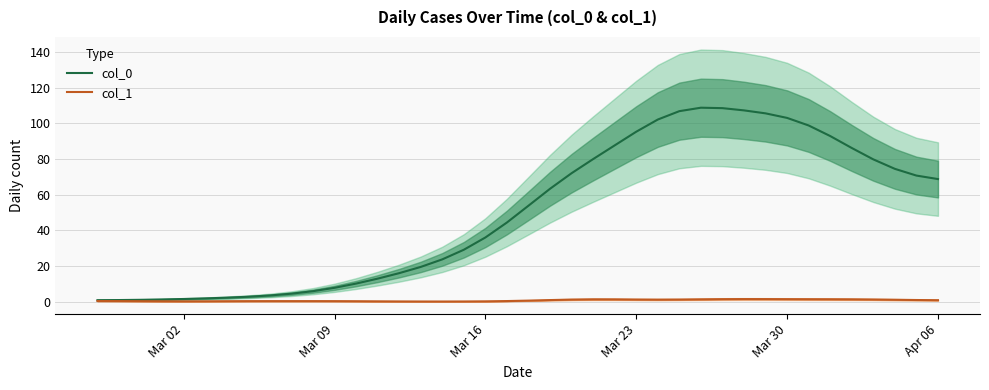

The col_0 series shows 105.8 at Apr 06. True or false?

False